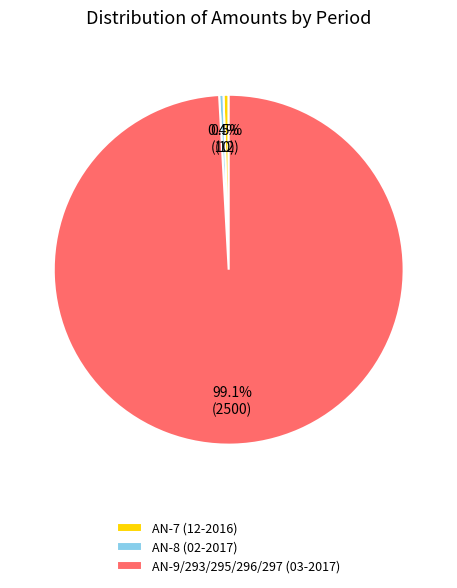

Do AN-7 (12-2016) and AN-9/293/295/296/297 (03-2017) together represent more than half of the pie?

Yes